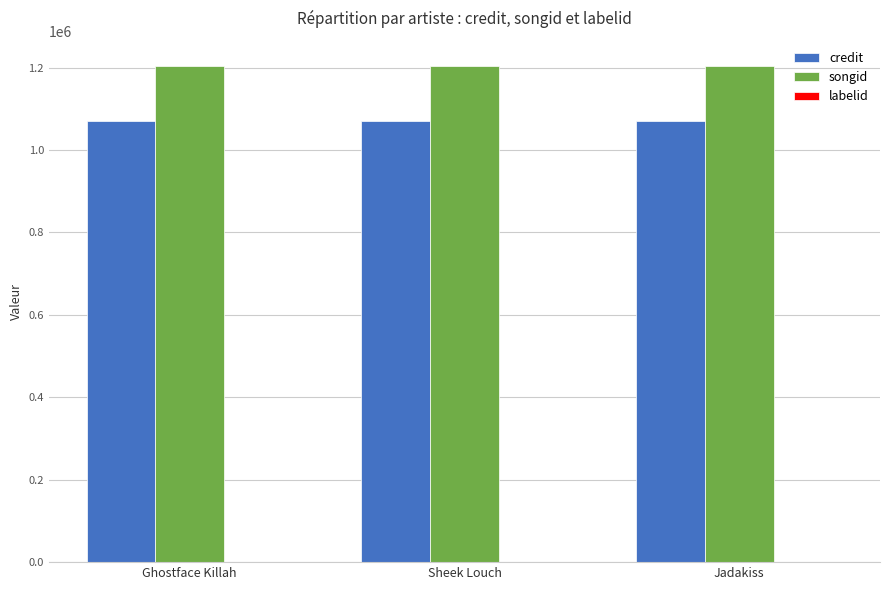

Is the value of songid at Ghostface Killah greater than the value of credit at Jadakiss?

Yes